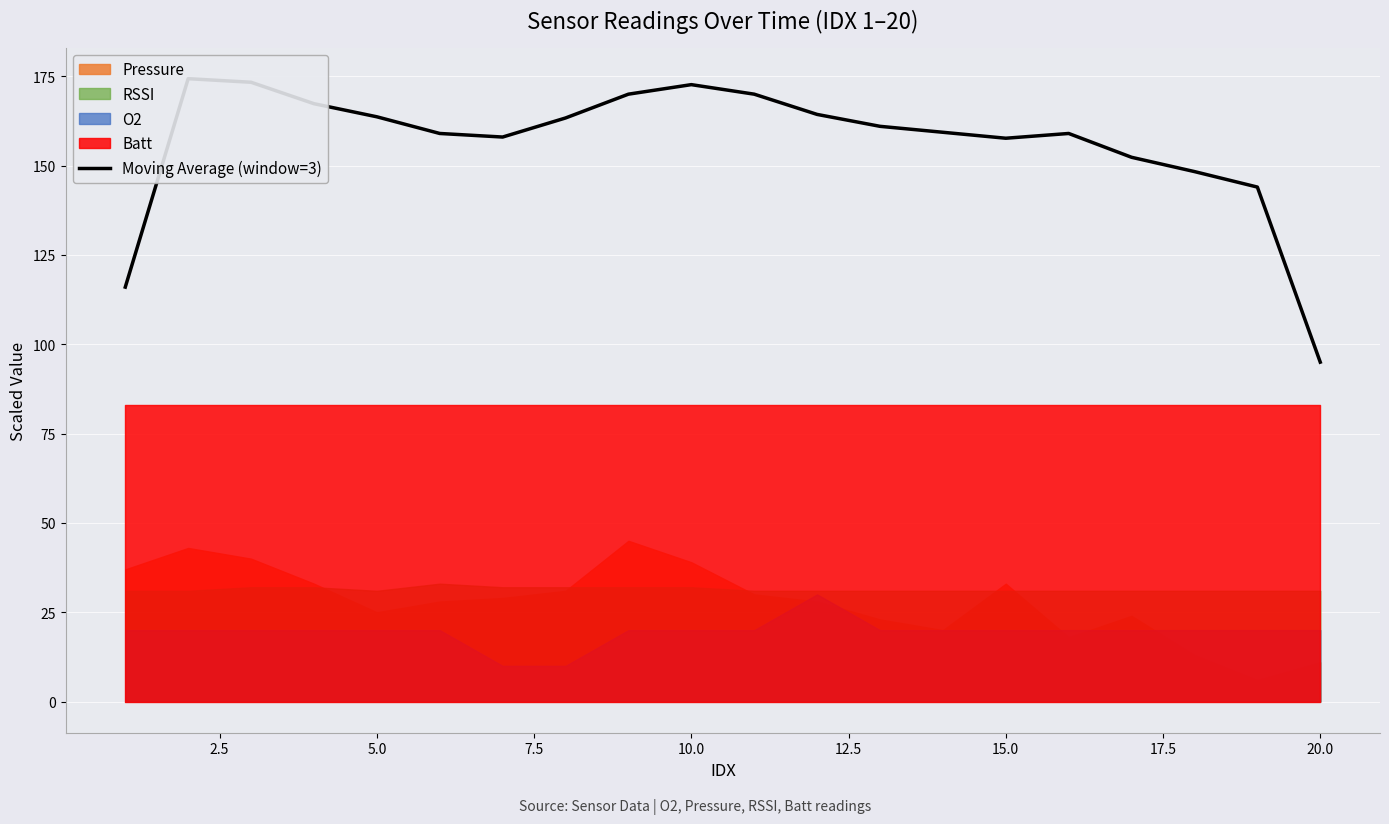

How many lines are shown in the chart?

1